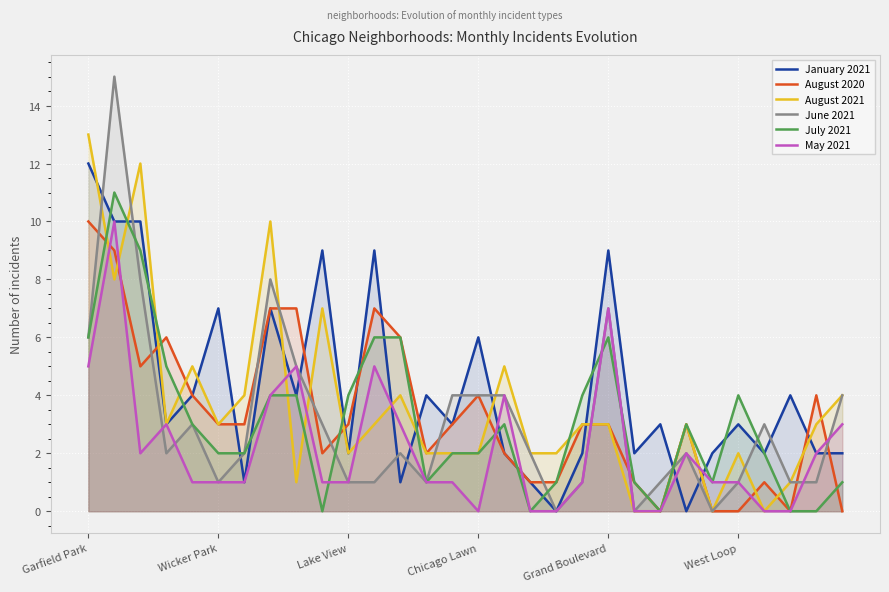

Which series ends up on top after the final intersection of July 2021 and August 2020?

July 2021